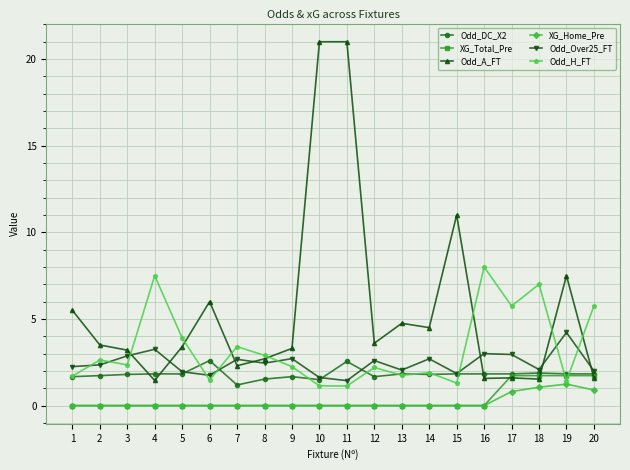

How many times do Odd_Over25_FT and Odd_H_FT cross each other?

9